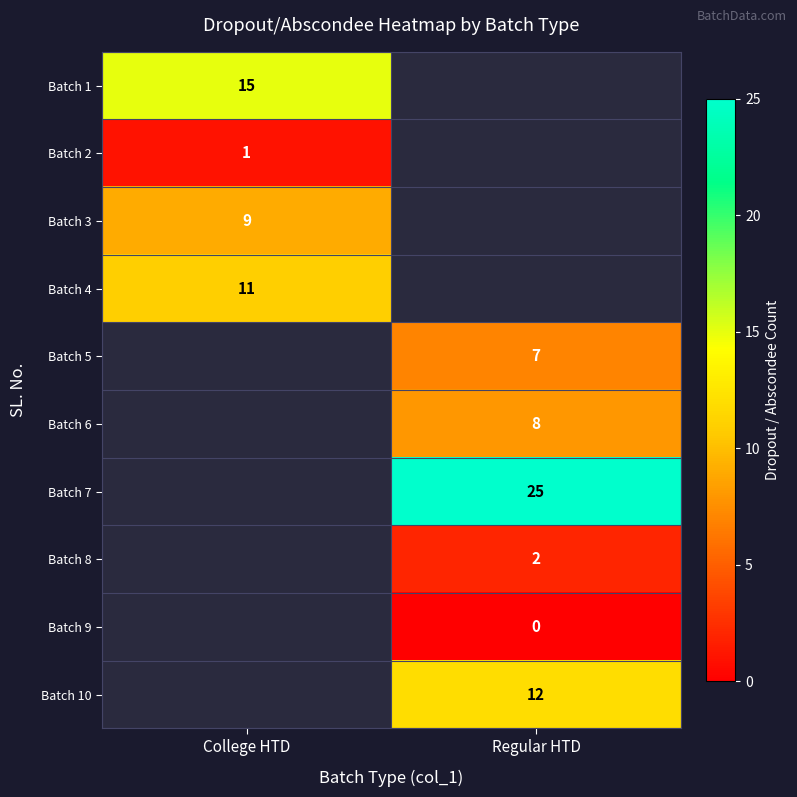

The Batch 4 series shows 11 at College HTD. True or false?

True